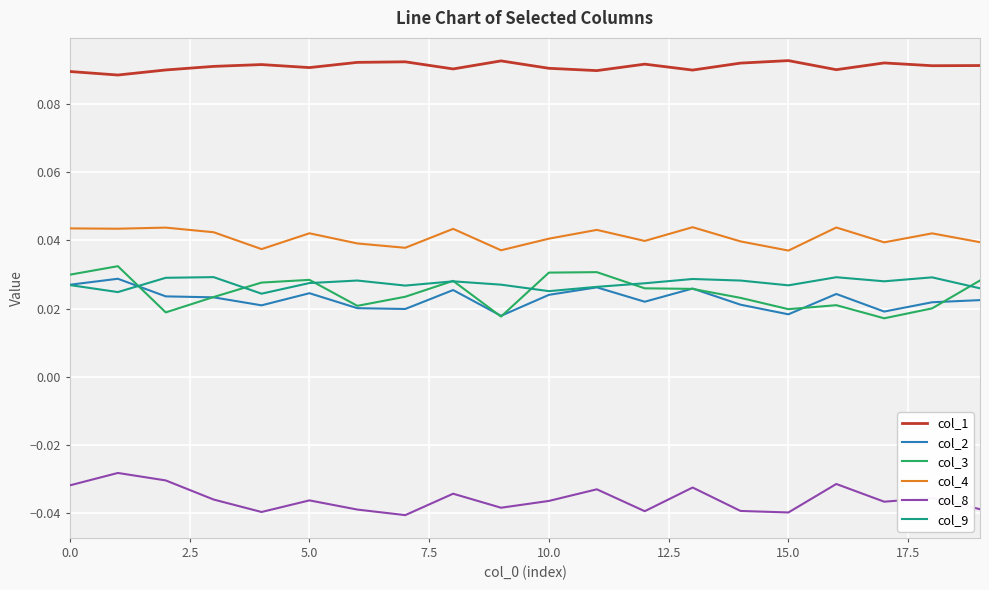

Which series has the largest total across all categories?

col_1